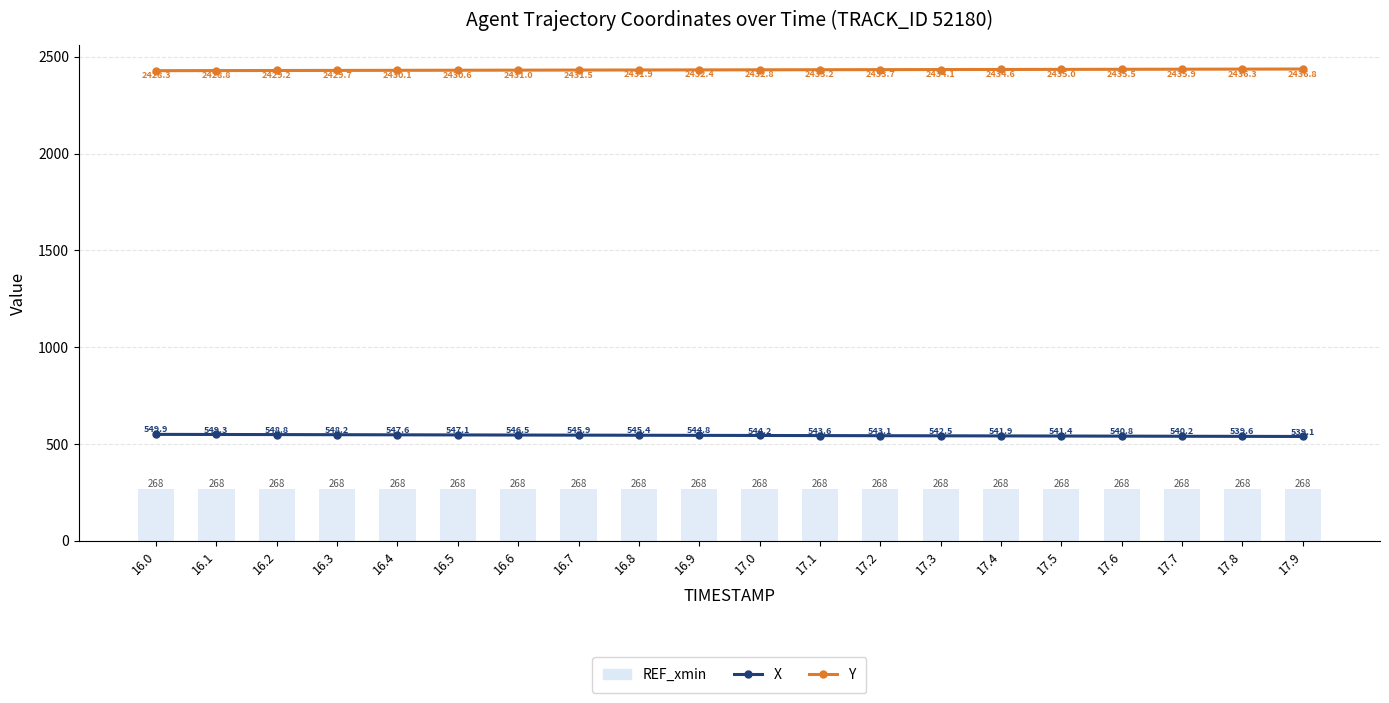

Which series has the largest total across all categories?

Y